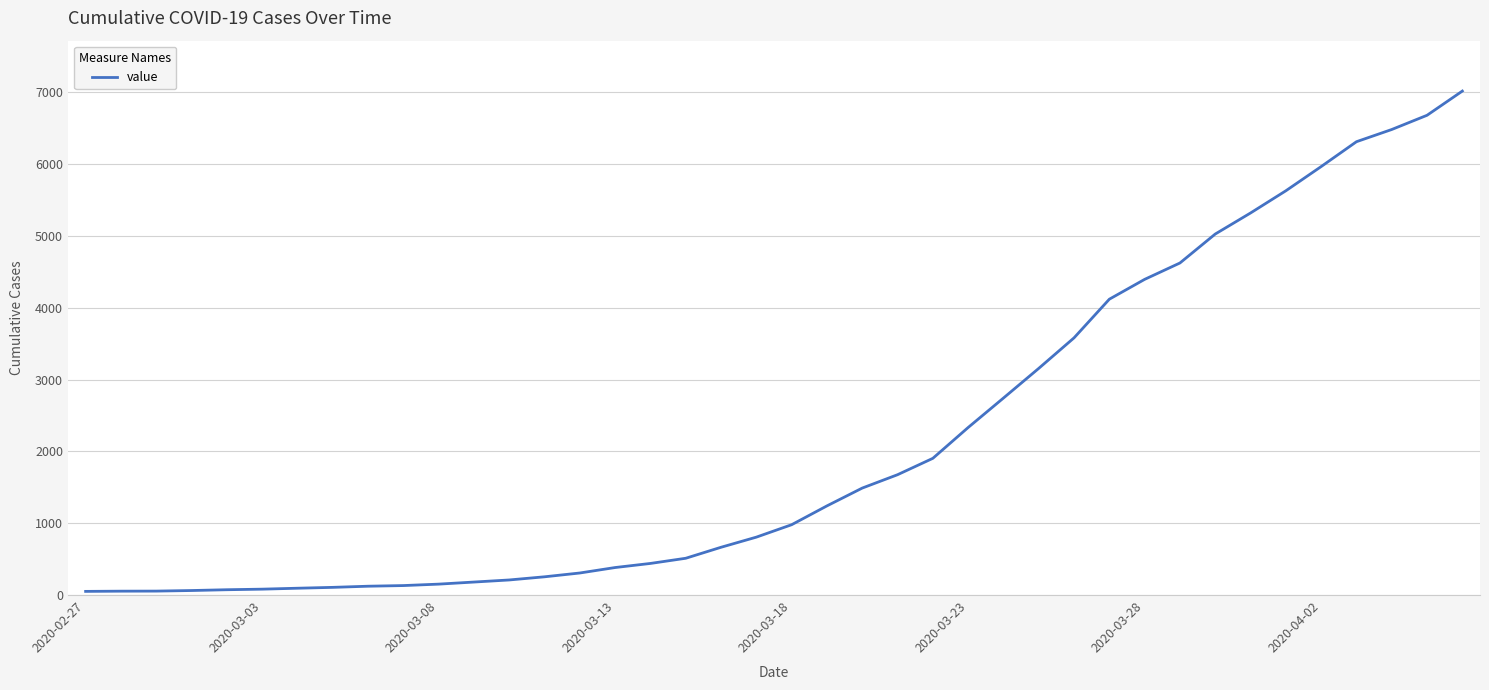

What is the minimum value shown in the chart?

51